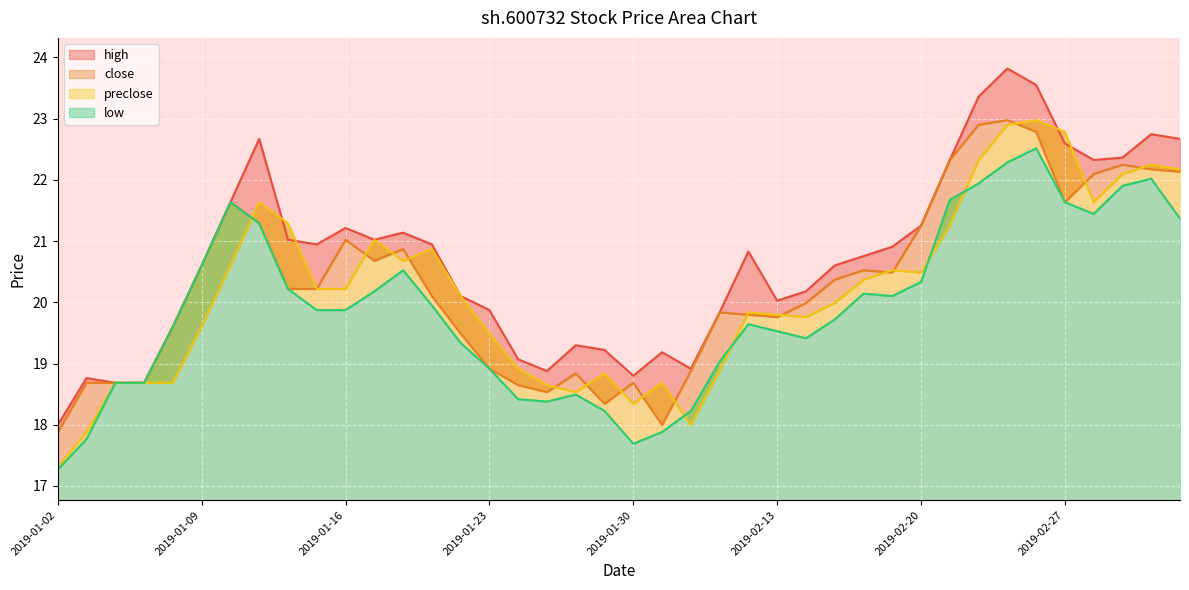

How many values in the low series exceed 19?

28